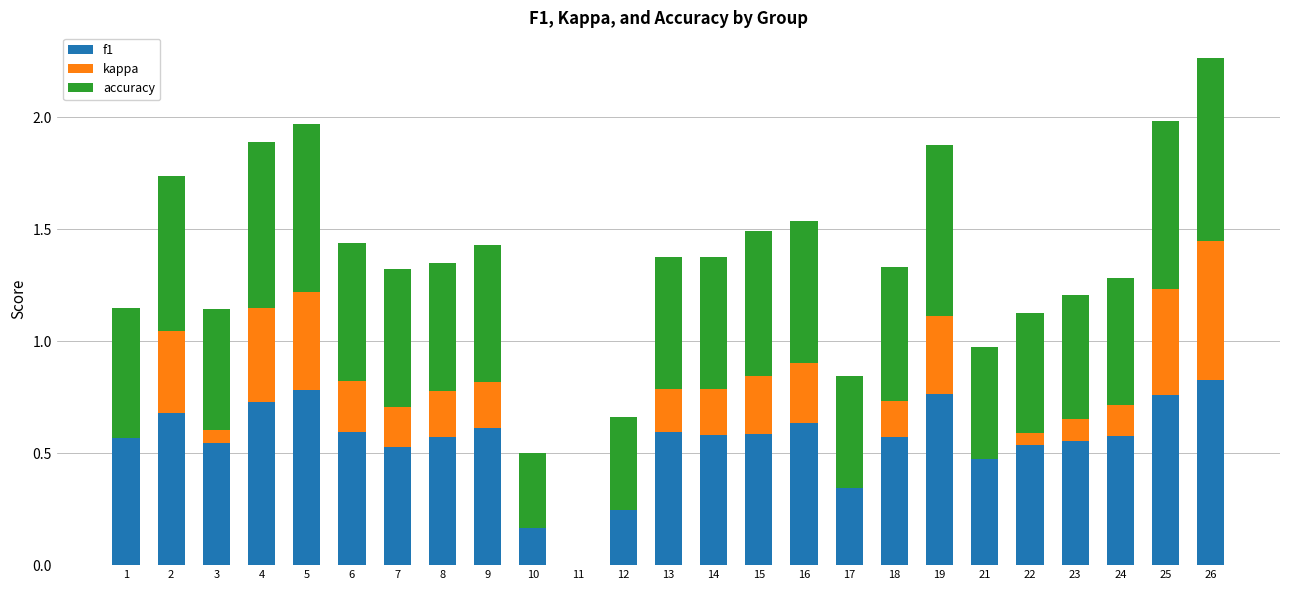

What is the sum of all kappa values?

4.6